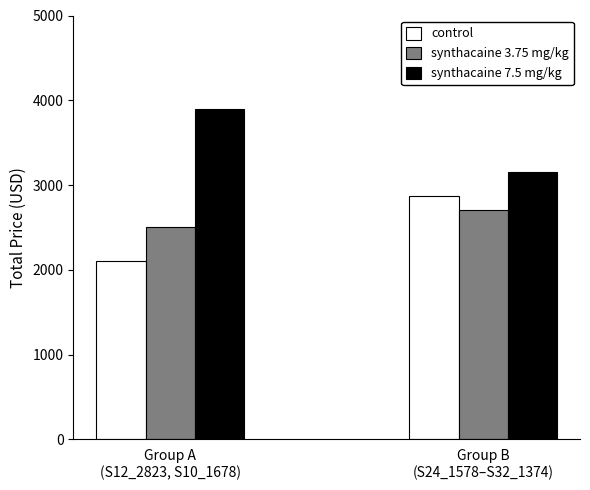

What is the greatest value displayed?

3896.5